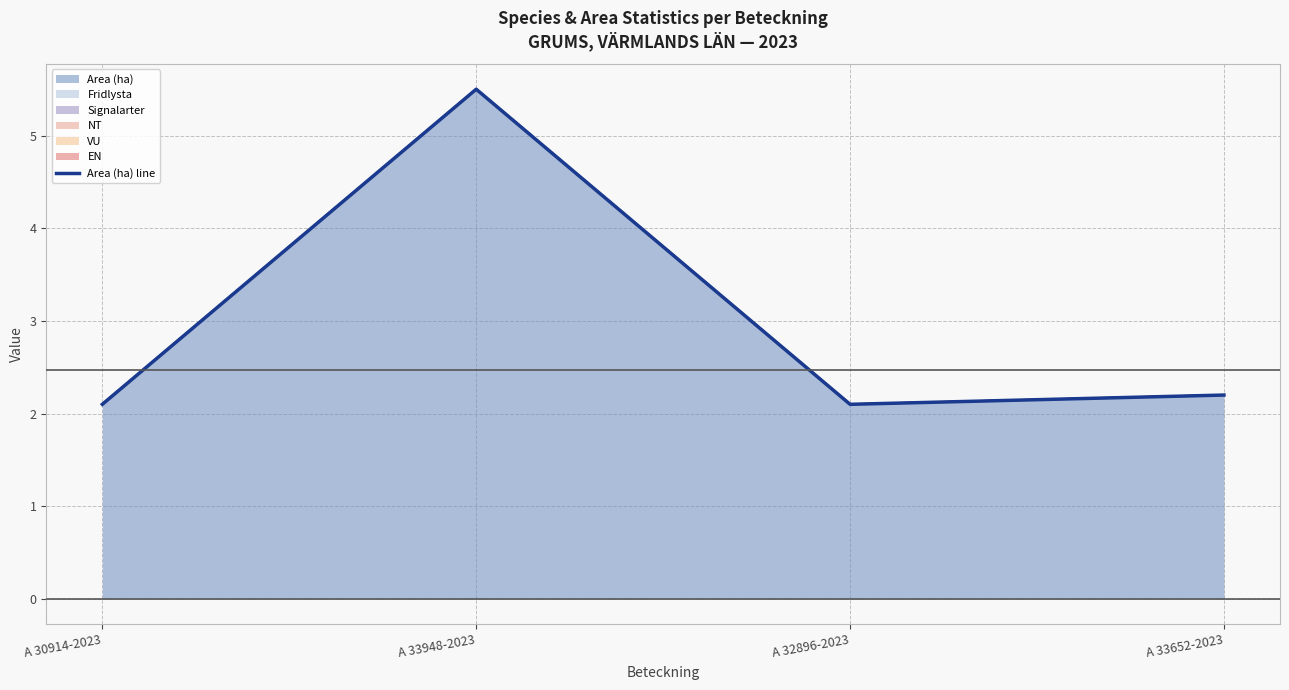

What is the difference between the values at A 33948-2023 and A 30914-2023?

3.4